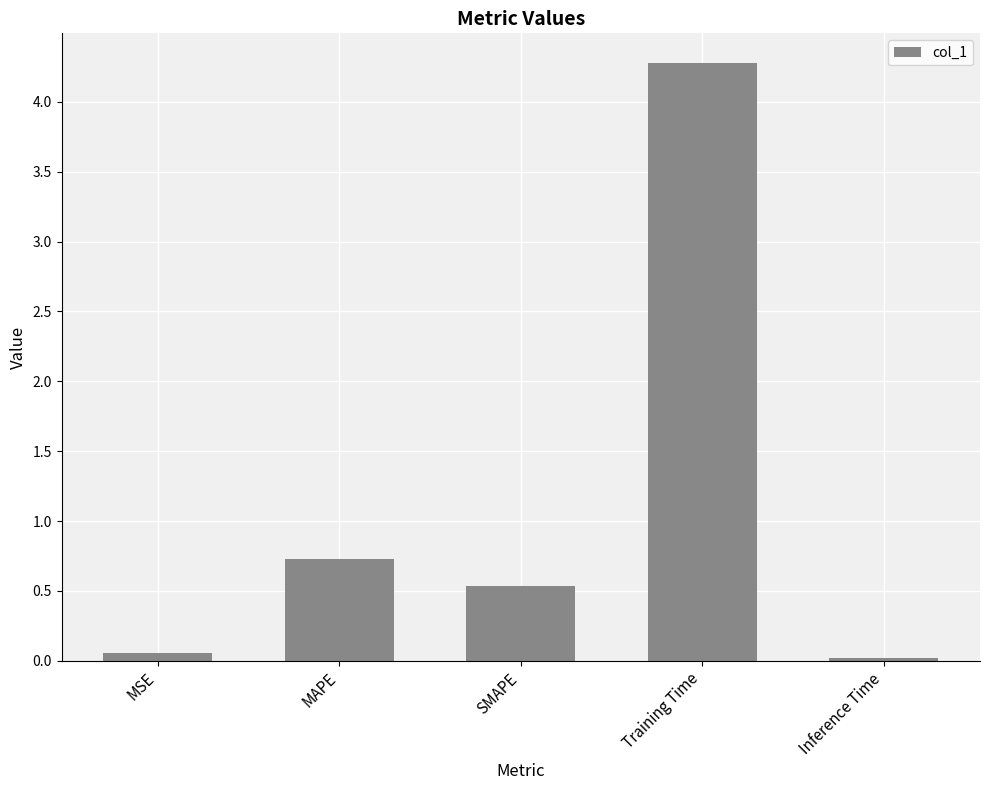

At which label is the value closest to 2?

MAPE